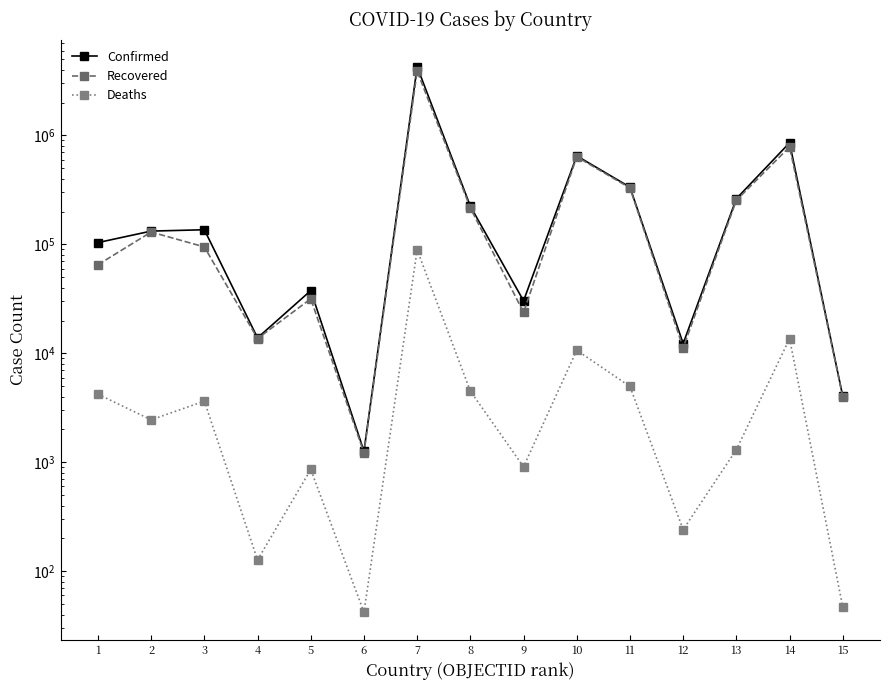

Reading left to right, transcribe all the data shown in this chart.

Confirmed: 103902	132490	136294	13864	37678	1263	4268789	224253	30356	649670	335521	12295	262892	856304	4043
Recovered: 65071	129918	94822	13665	31676	1221	3890213	216112	23742	636365	329599	11230	253910	785482	3986
Deaths: 4215	2454	3641	127	859	42	89043	4499	910	10680	4963	241	1306	13626	47